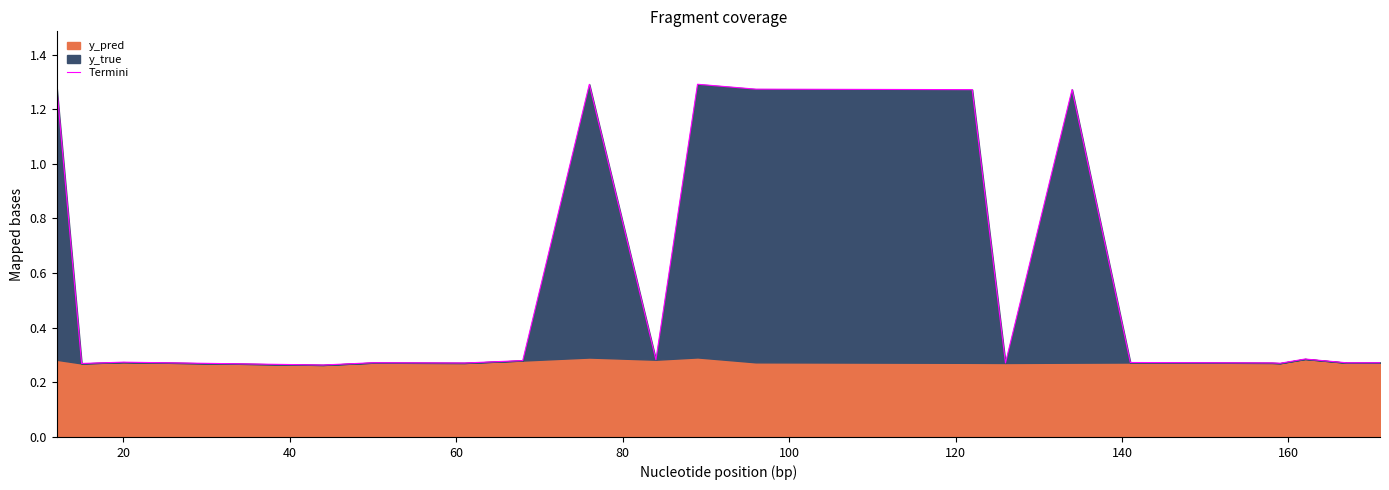

Which category has the lowest value across all series?

60